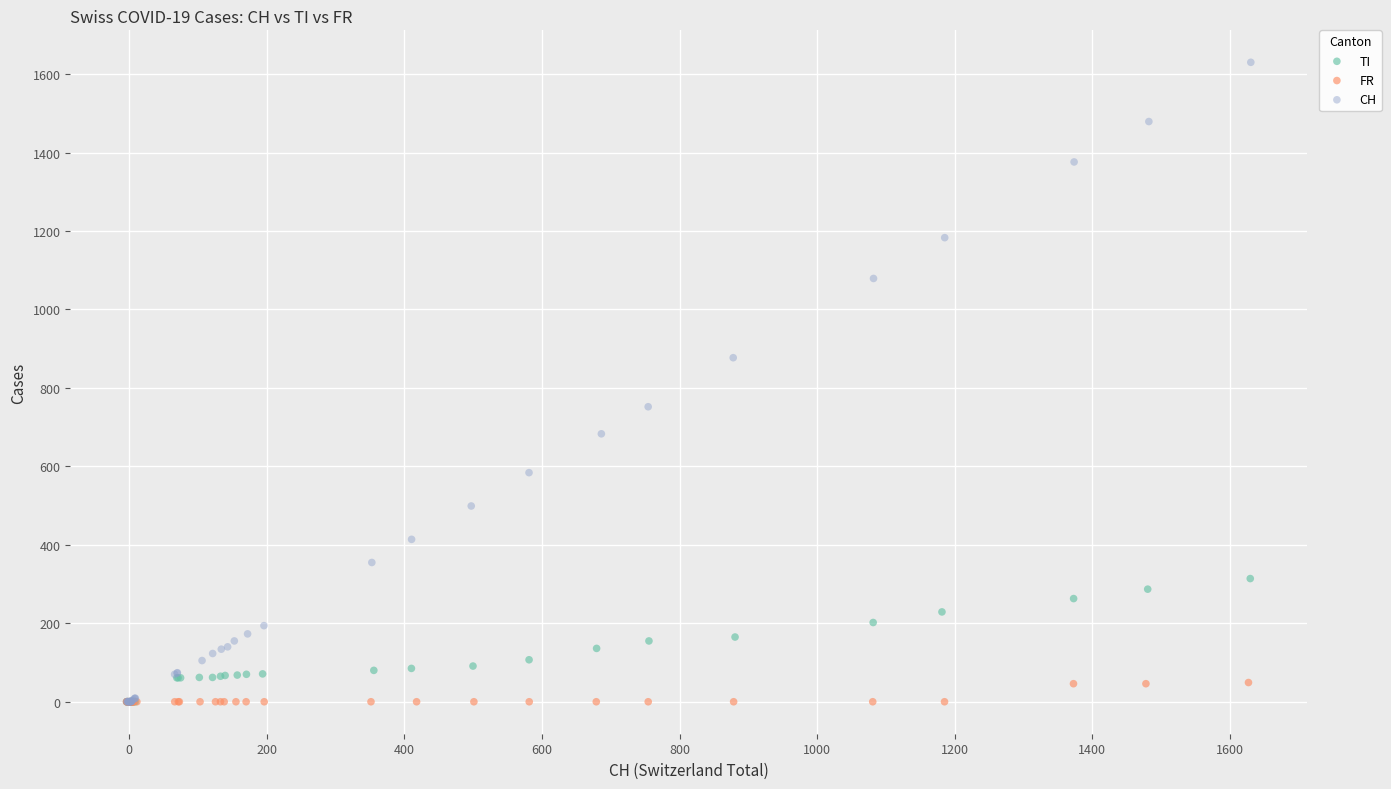

Which series reaches the maximum Y coordinate?

CH